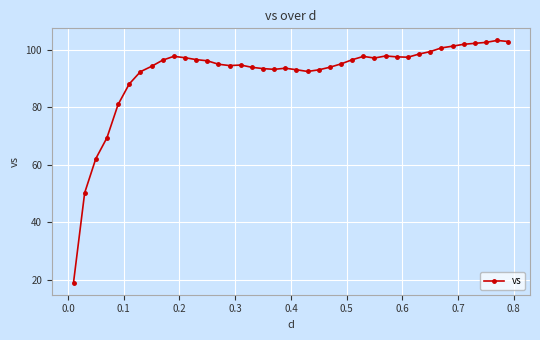

True or false: there are more than 2 points higher than both neighbors.

True